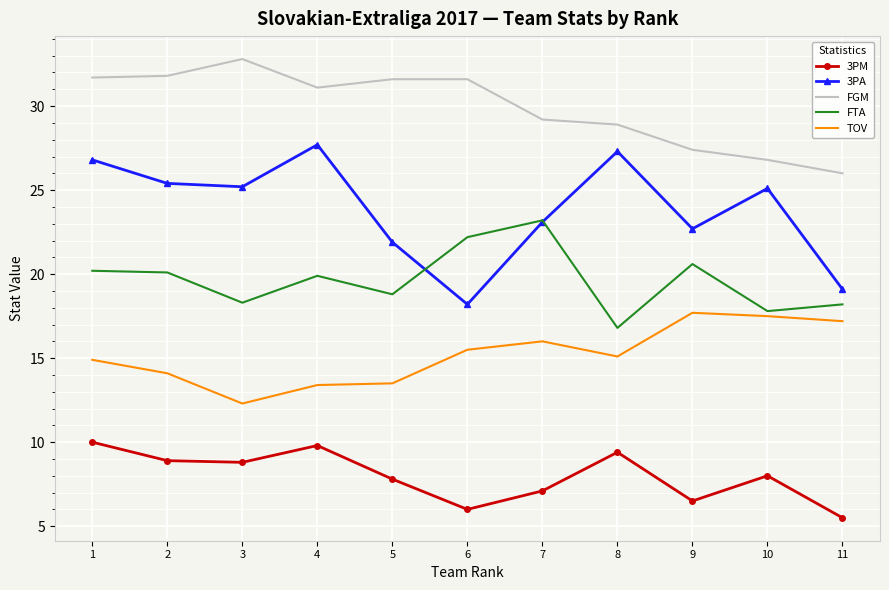

How many times do 3PA and FTA cross each other?

2